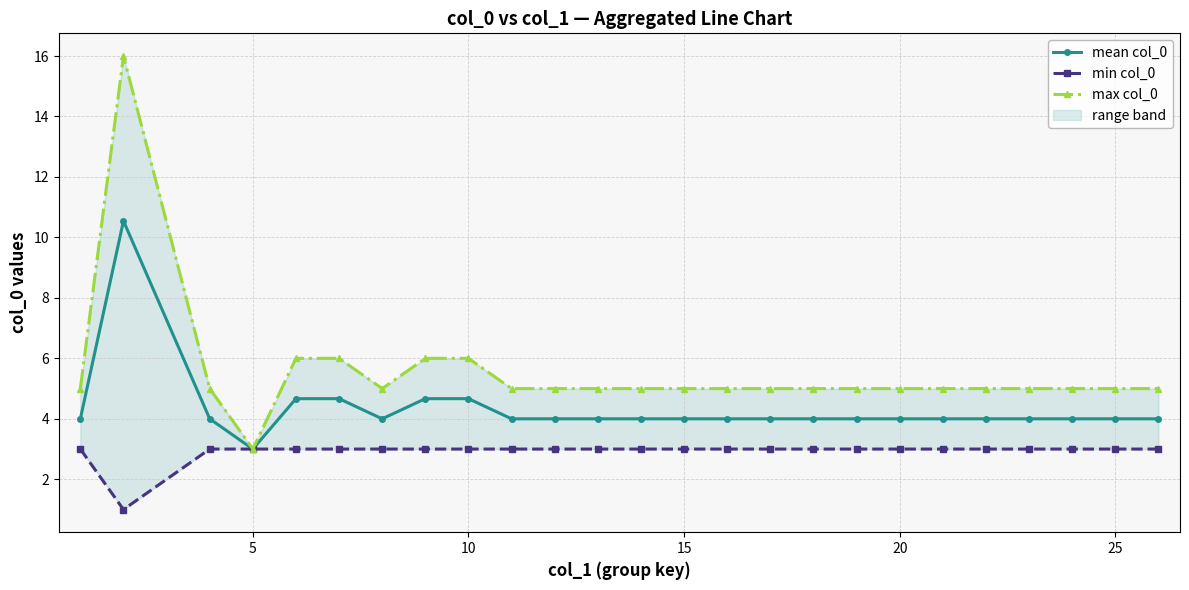

What is the value of the mean col_0 point at the 5th from the left?

4.7